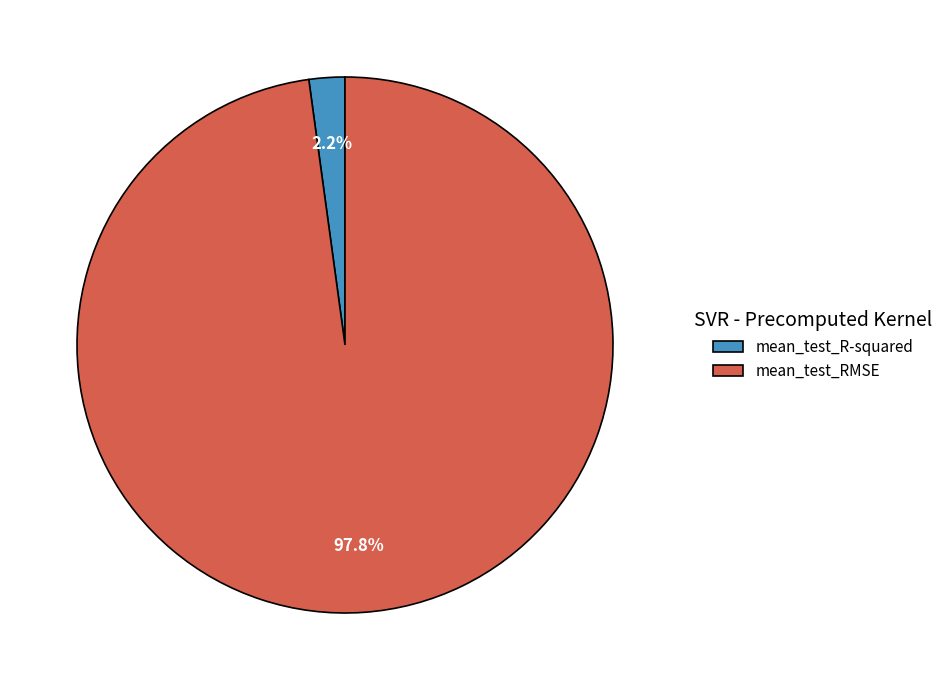

Count the number of slices in the pie.

2